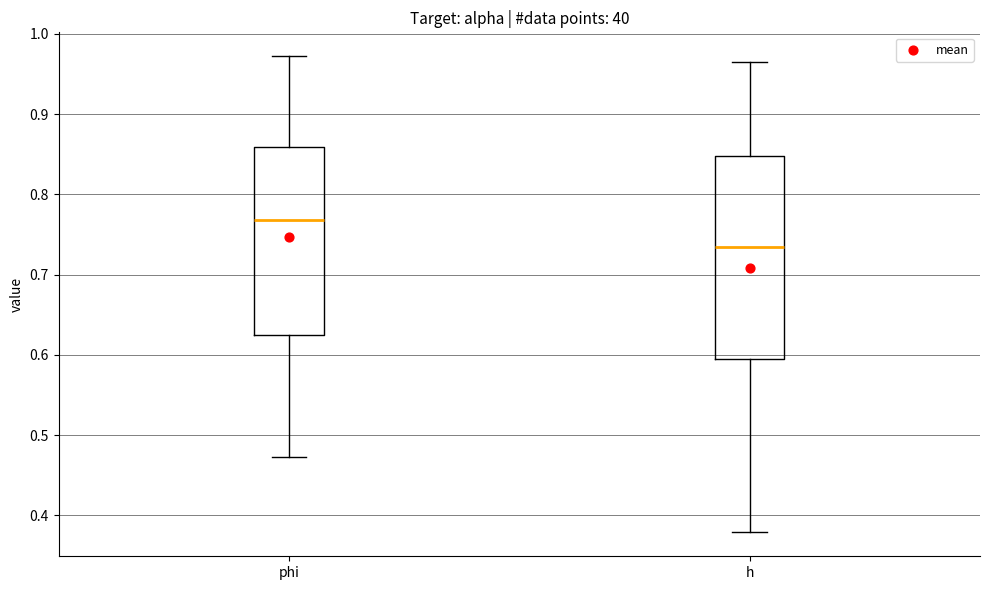

Where is the lower edge of the box for h on the y-axis? The values are not printed on the chart, so give them approximately, as read against the axis.

0.59